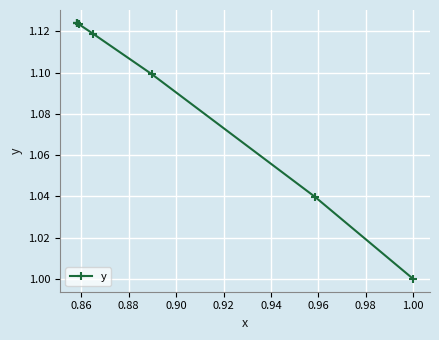

What is the sum of all values?

9.9